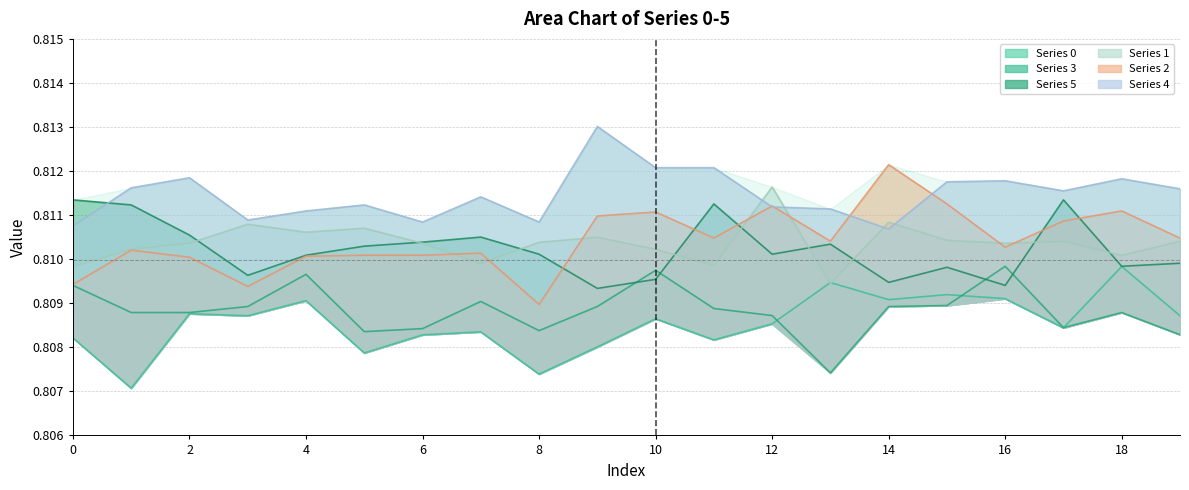

At which category does 5 reach its first local peak?

7